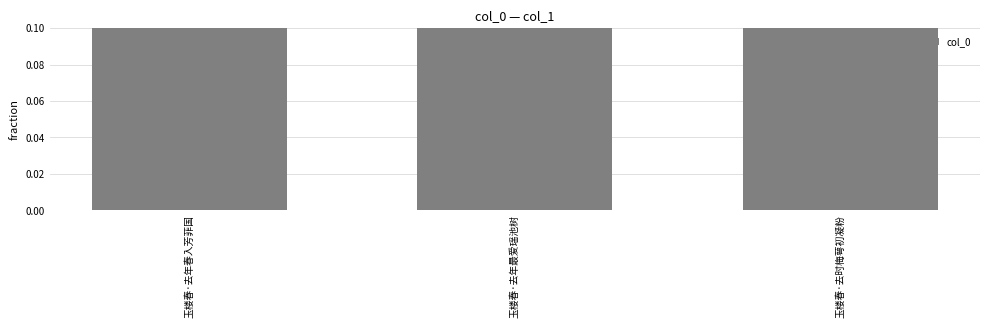

Is it true that the value at 玉楼春·去年春入芳菲国 is 0.3?

False